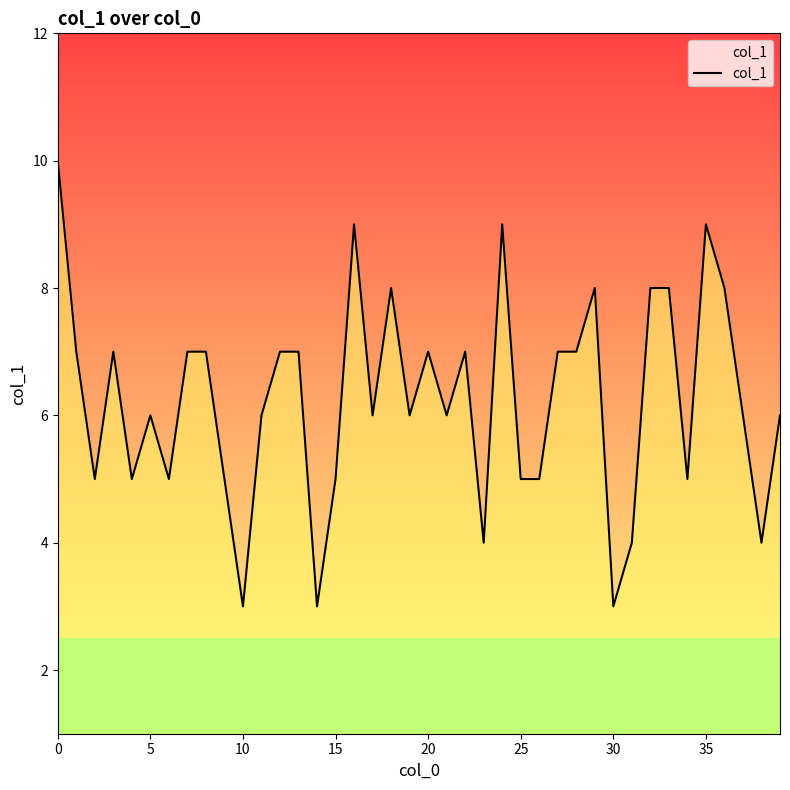

What is the minimum value shown in the chart?

3